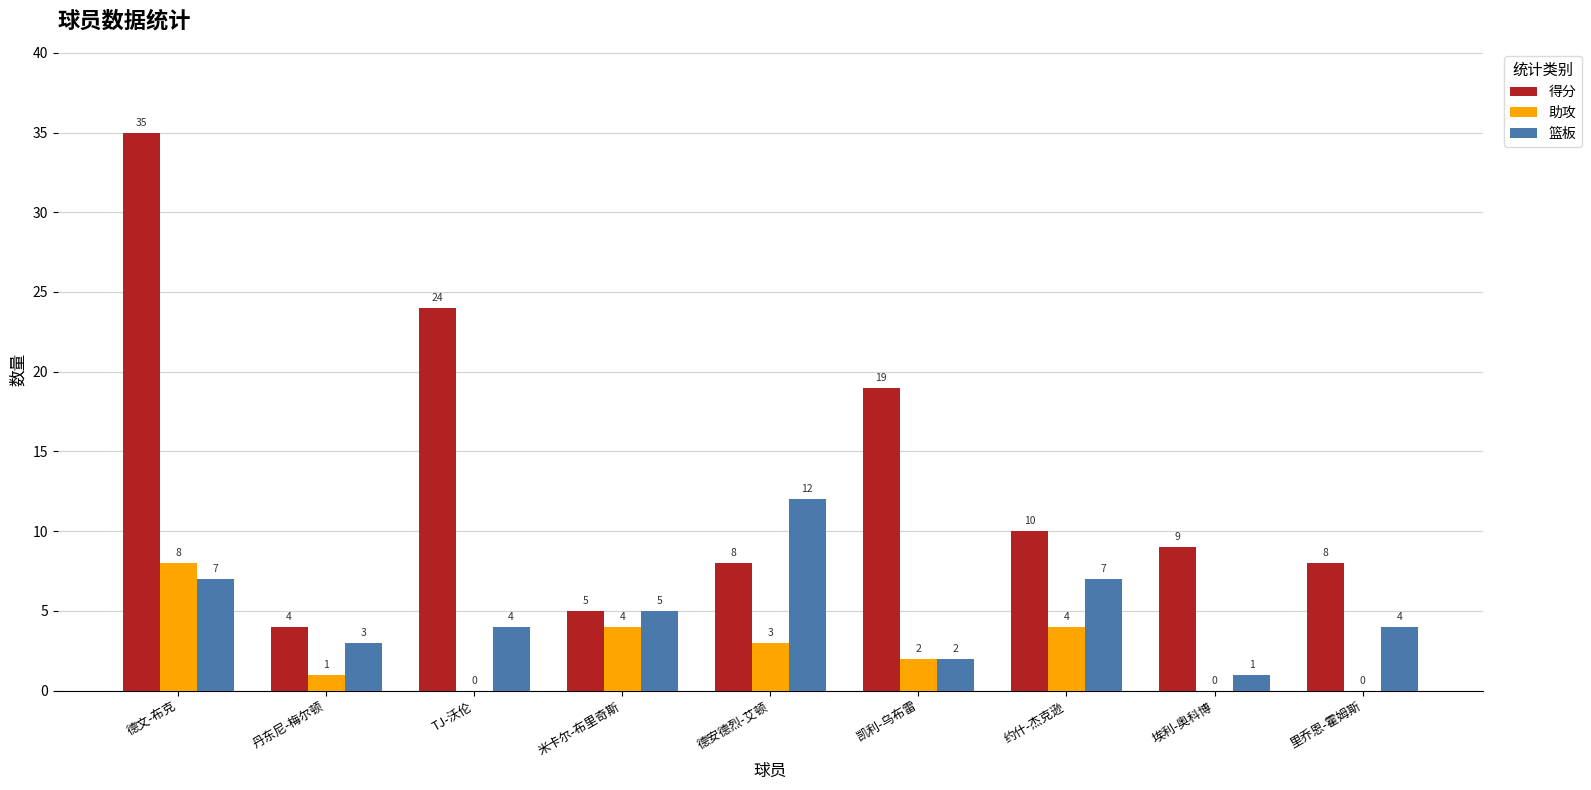

Reading left to right, extract all data points from this chart.

得分: 德文-布克=35	丹东尼-梅尔顿=4	TJ-沃伦=24	米卡尔-布里奇斯=5	德安德烈-艾顿=8	凯利-乌布雷=19	约什-杰克逊=10	埃利-奥科博=9	里乔恩-霍姆斯=8
助攻: 德文-布克=8	丹东尼-梅尔顿=1	TJ-沃伦=0	米卡尔-布里奇斯=4	德安德烈-艾顿=3	凯利-乌布雷=2	约什-杰克逊=4	埃利-奥科博=0	里乔恩-霍姆斯=0
篮板: 德文-布克=7	丹东尼-梅尔顿=3	TJ-沃伦=4	米卡尔-布里奇斯=5	德安德烈-艾顿=12	凯利-乌布雷=2	约什-杰克逊=7	埃利-奥科博=1	里乔恩-霍姆斯=4